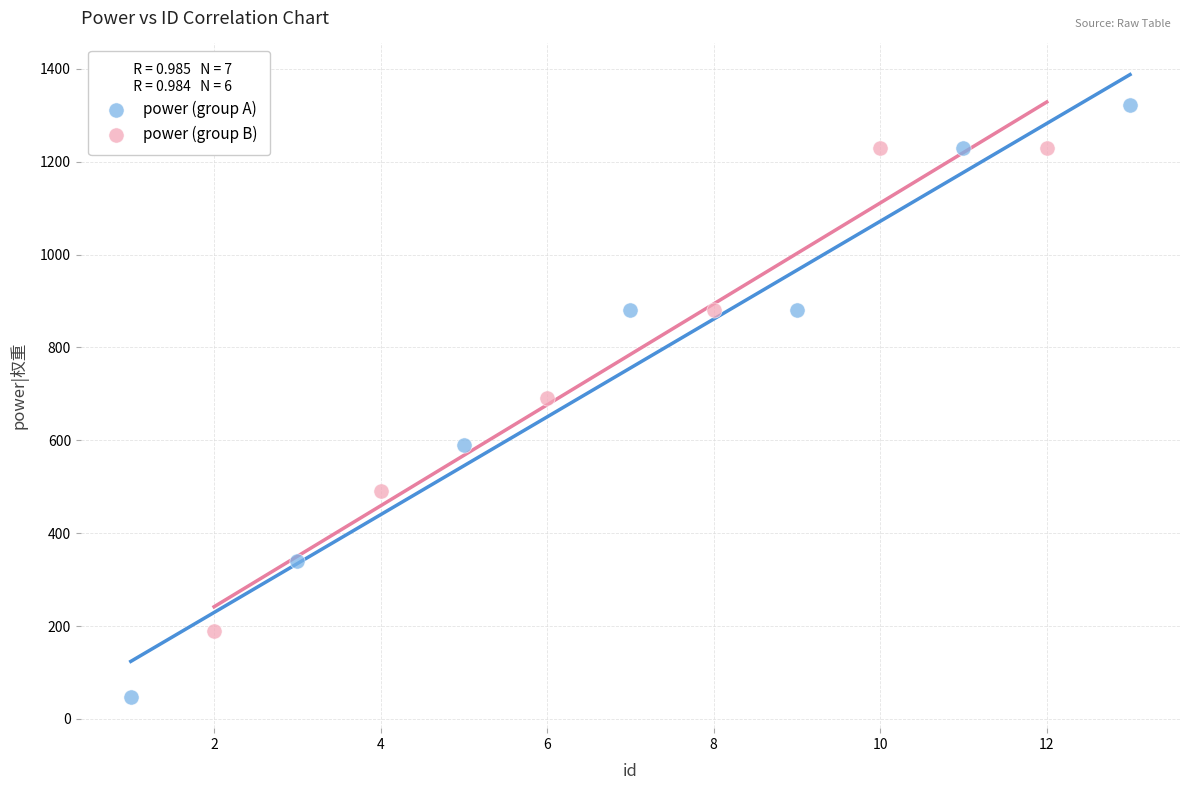

Which series contains the lowest Y value?

power (group A)